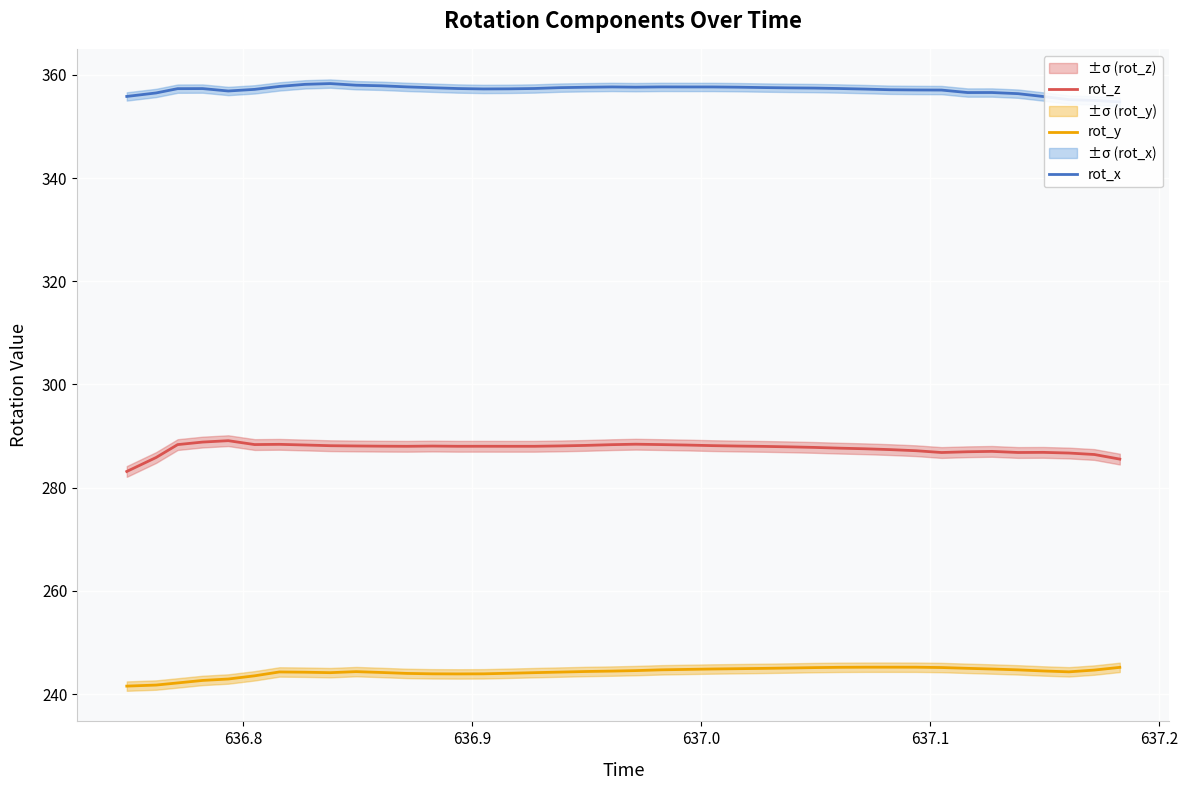

In rot_y, how many points are higher than both neighbors (excluding endpoints)?

3